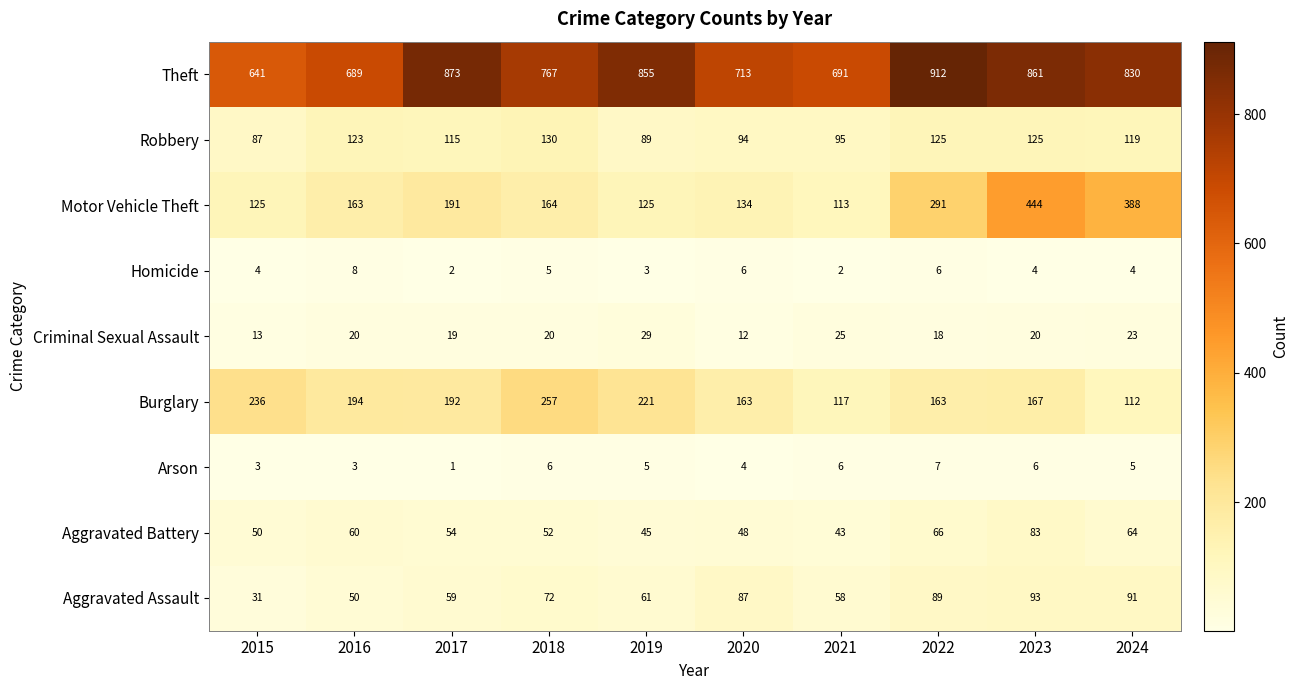

At which label does Burglary first exceed 192?

2015